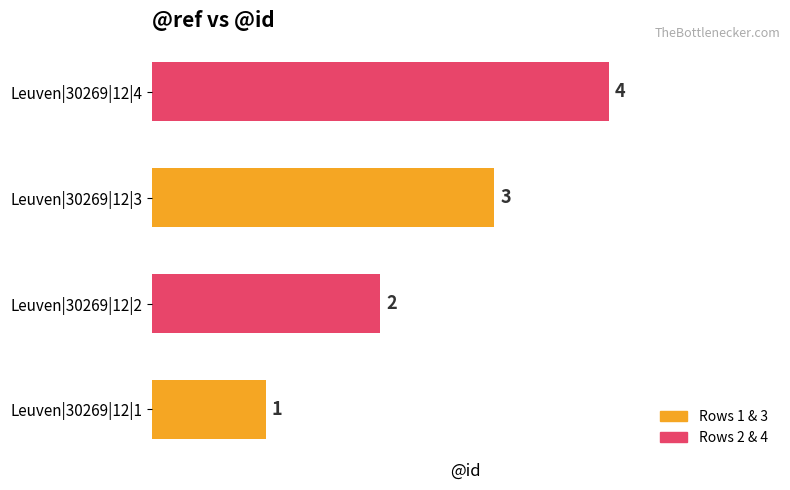

What is the sum of all values?

10